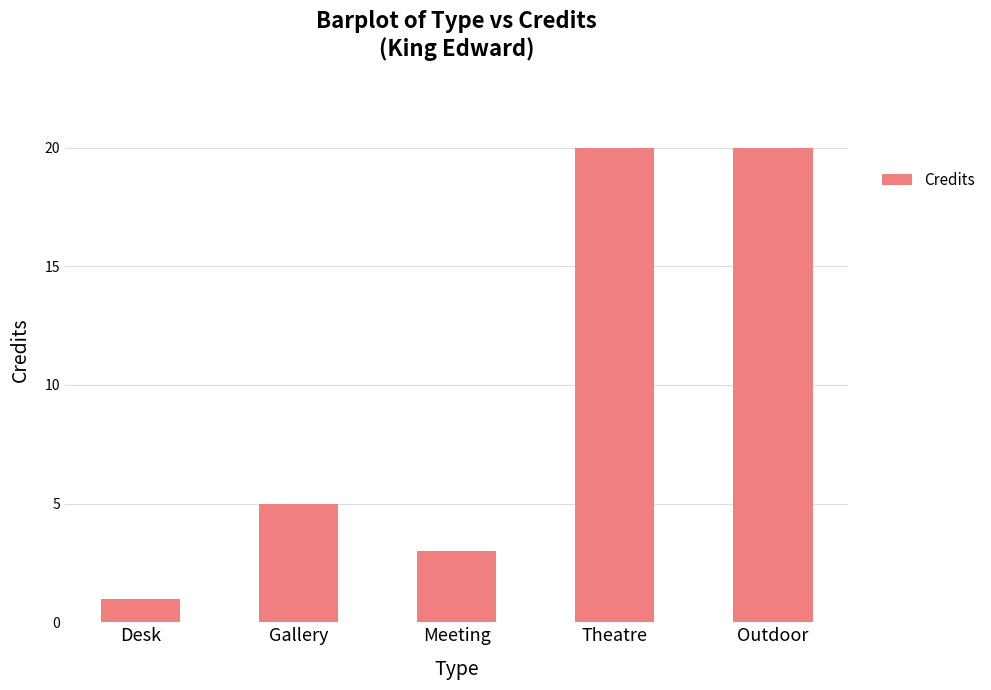

True or false: the data shows 4 at Meeting.

False